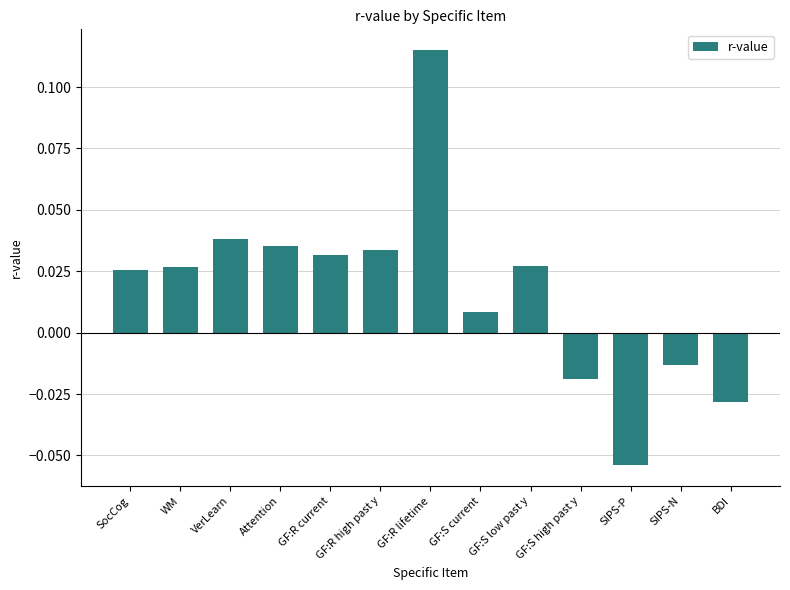

Where does the data first go above 0?

SocCog